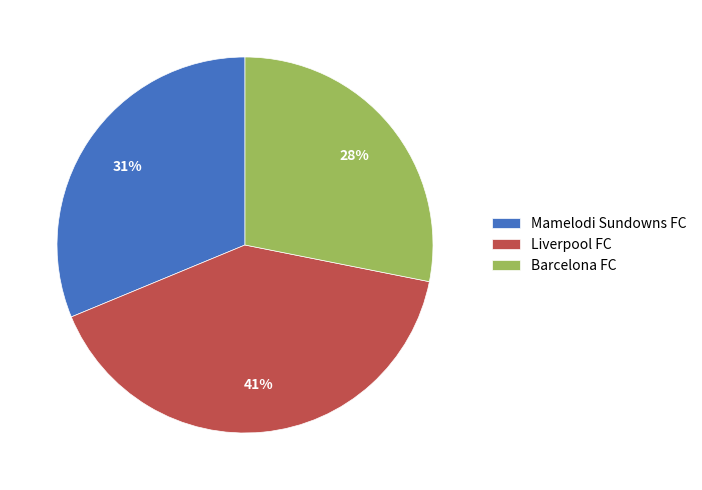

Which has a higher value, Liverpool FC or Barcelona FC?

Liverpool FC